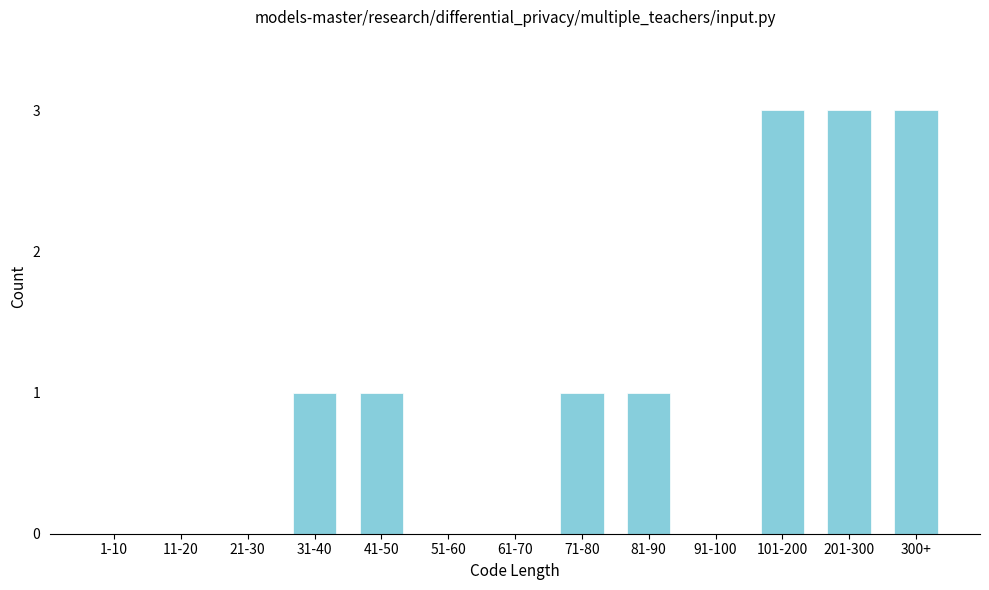

Reading left to right, transcribe all the data shown in this chart.

1-10=0	11-20=0	21-30=0	31-40=1	41-50=1	51-60=0	61-70=0	71-80=1	81-90=1	91-100=0	101-200=3	201-300=3	300+=3